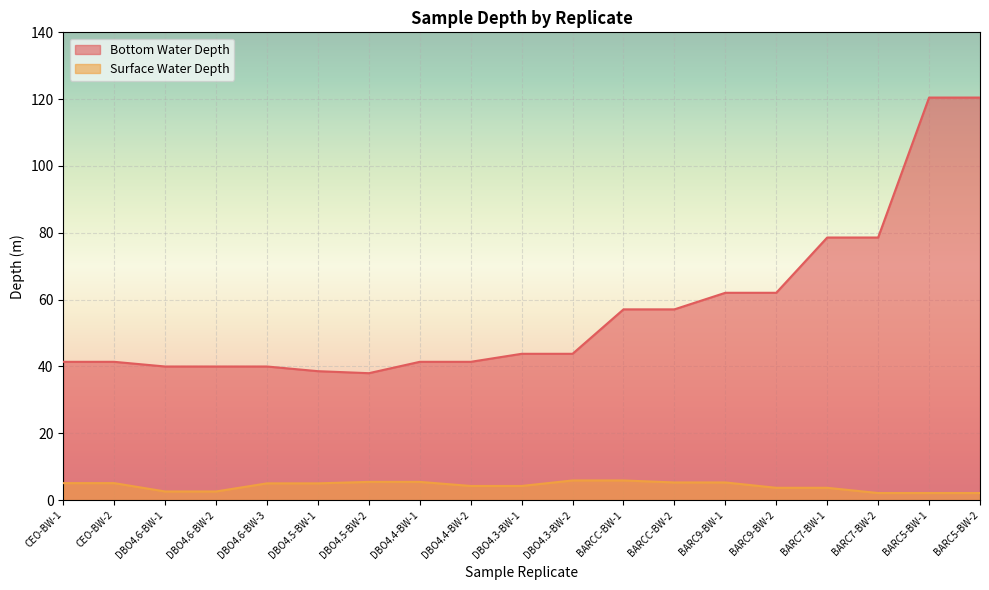

Rank the series by their maximum value, from highest to lowest.

Bottom Water Depth, Surface Water Depth